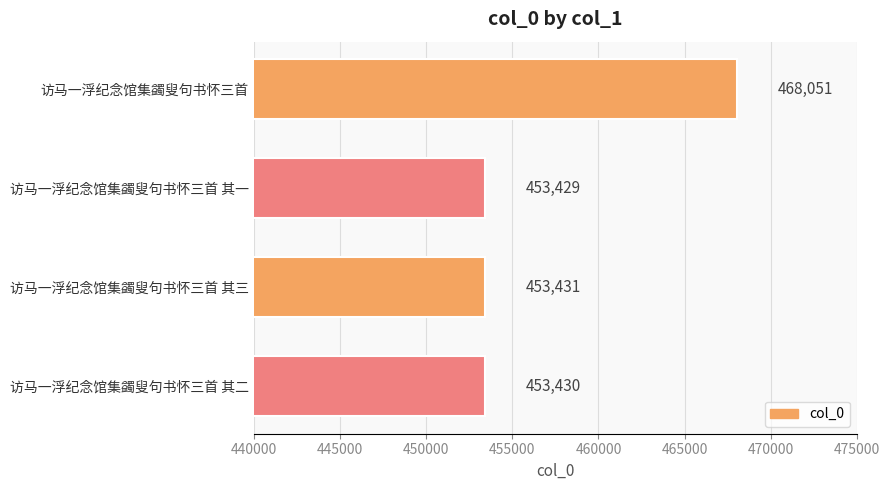

Reading bottom to top, what are all the values shown in this chart?

453430	453431	453429	468051